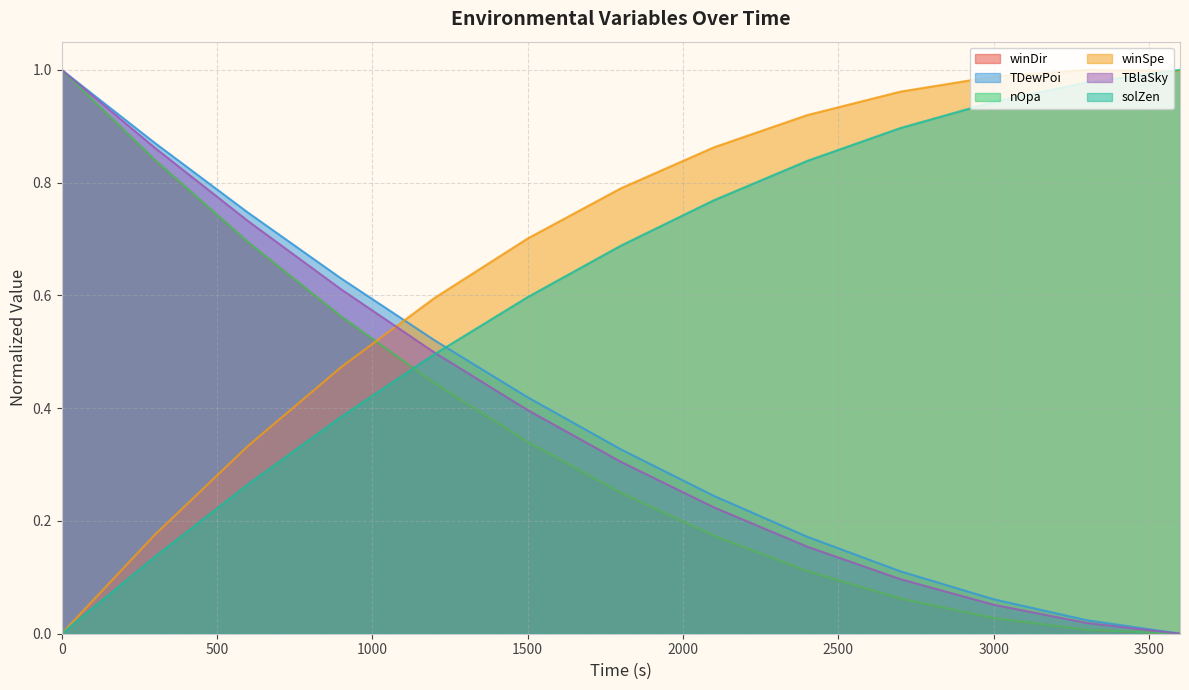

List the series in order of their peak value, lowest first.

nOpa, solZen, winSpe, winDir, TBlaSky, TDewPoi